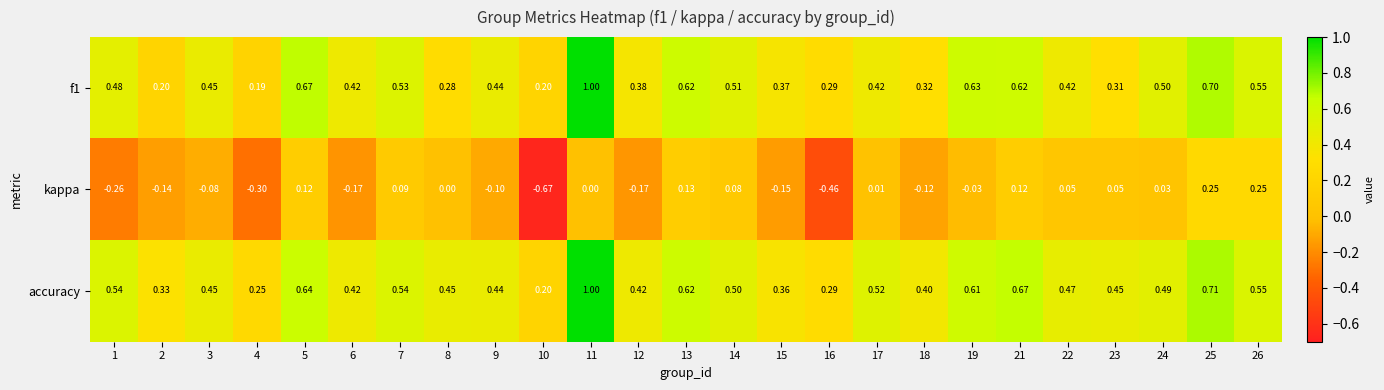

Which series has the largest range (max minus min)?

kappa